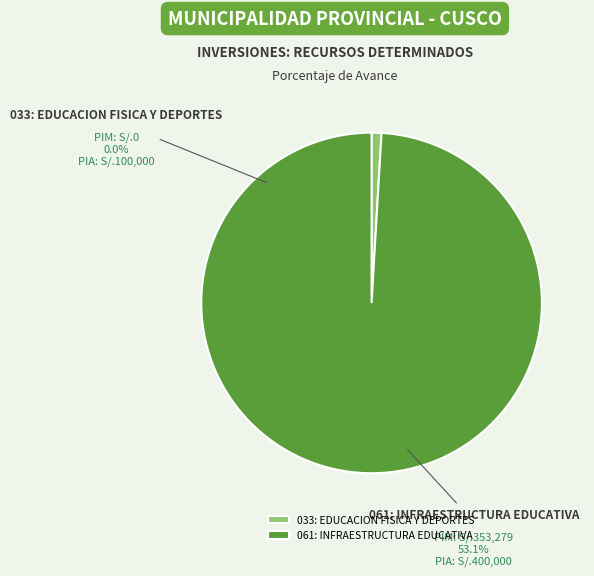

True or false: 033: EDUCACION FISICA Y DEPORTES accounts for 0% of the total.

True